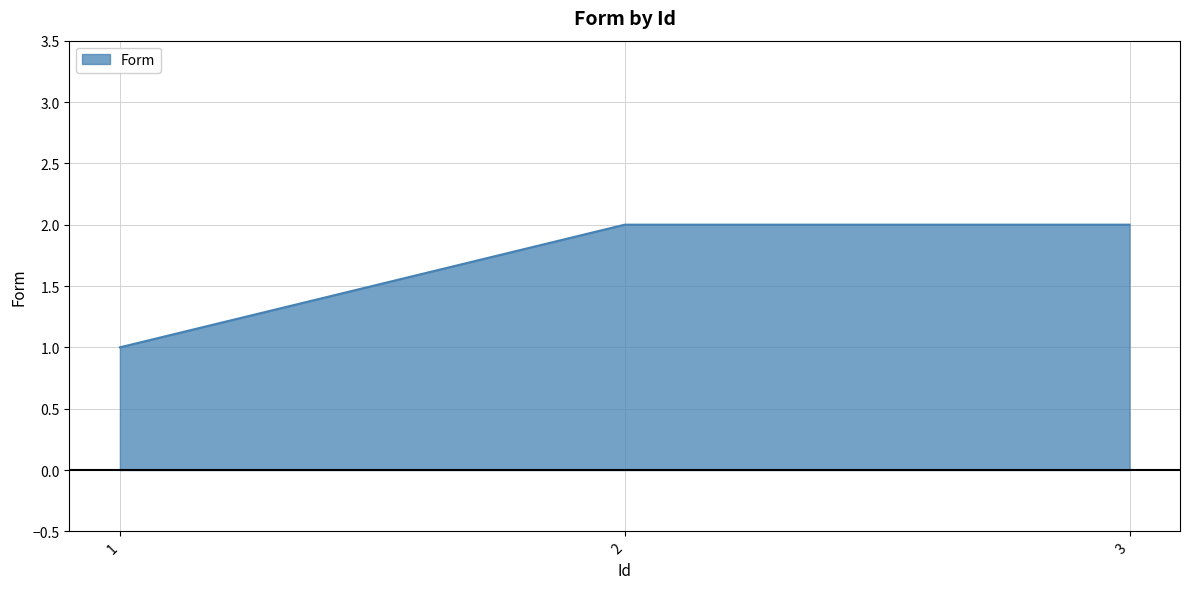

What is the change in value from 1 to 2?

+1